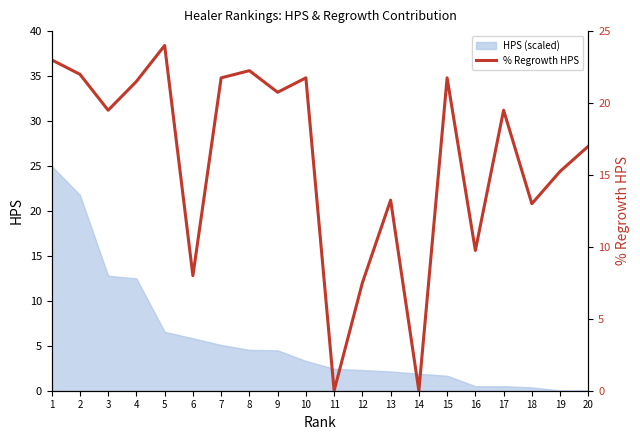

How many interior local peaks (higher than both neighbors) does the data have?

6